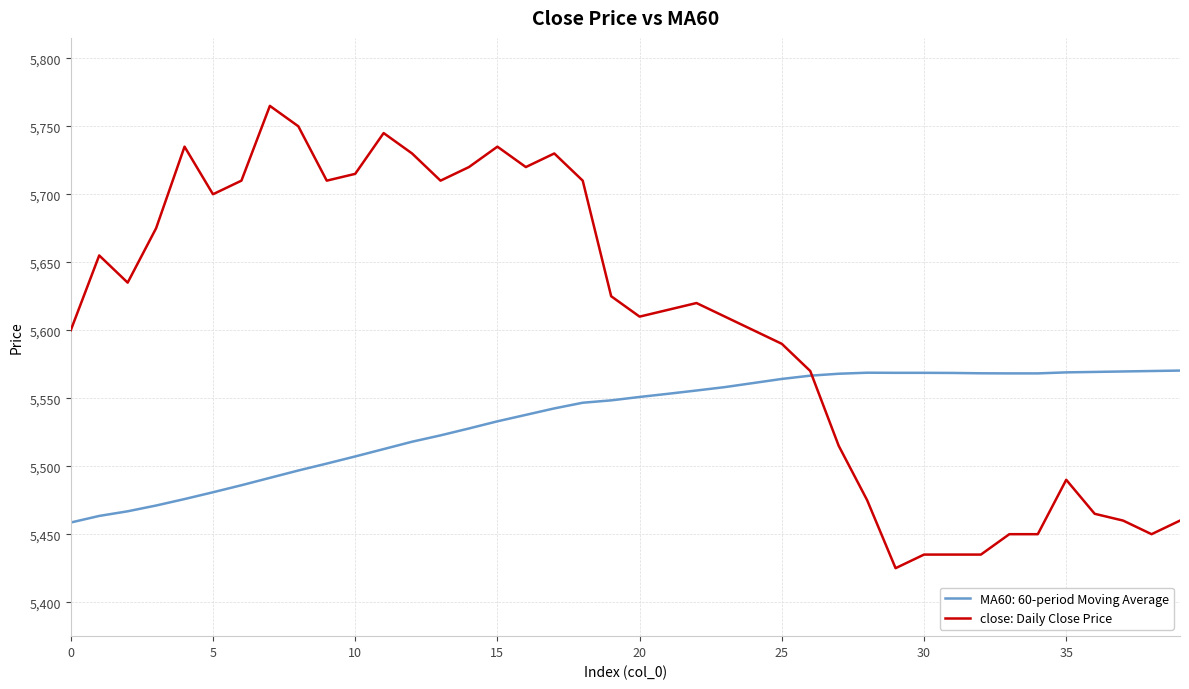

Does the chart display data point markers on the line(s)?

No